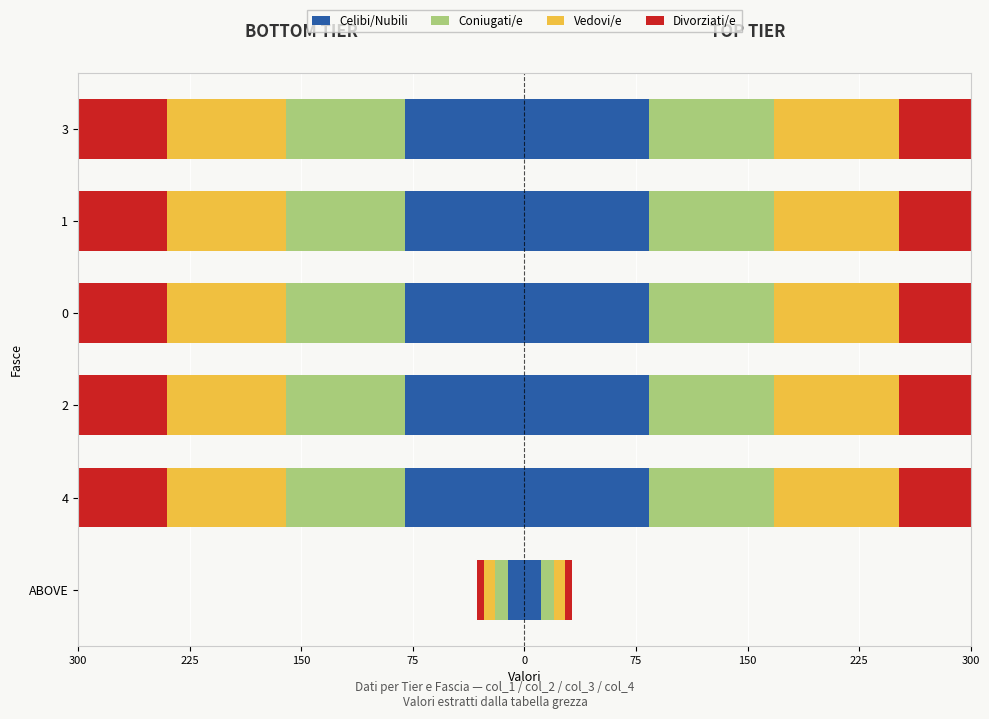

What is the difference between the maximum and minimum values in the Divorziati/e series?

75